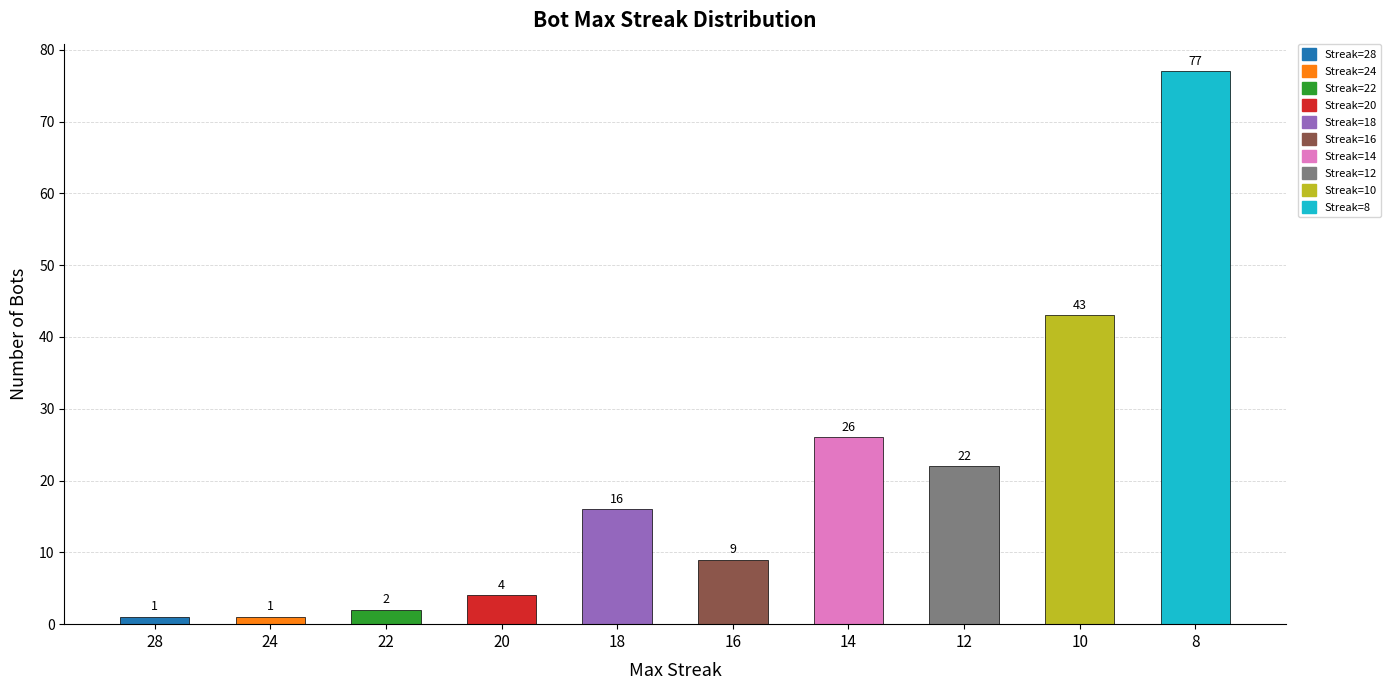

What is the difference between the maximum and minimum values?

76